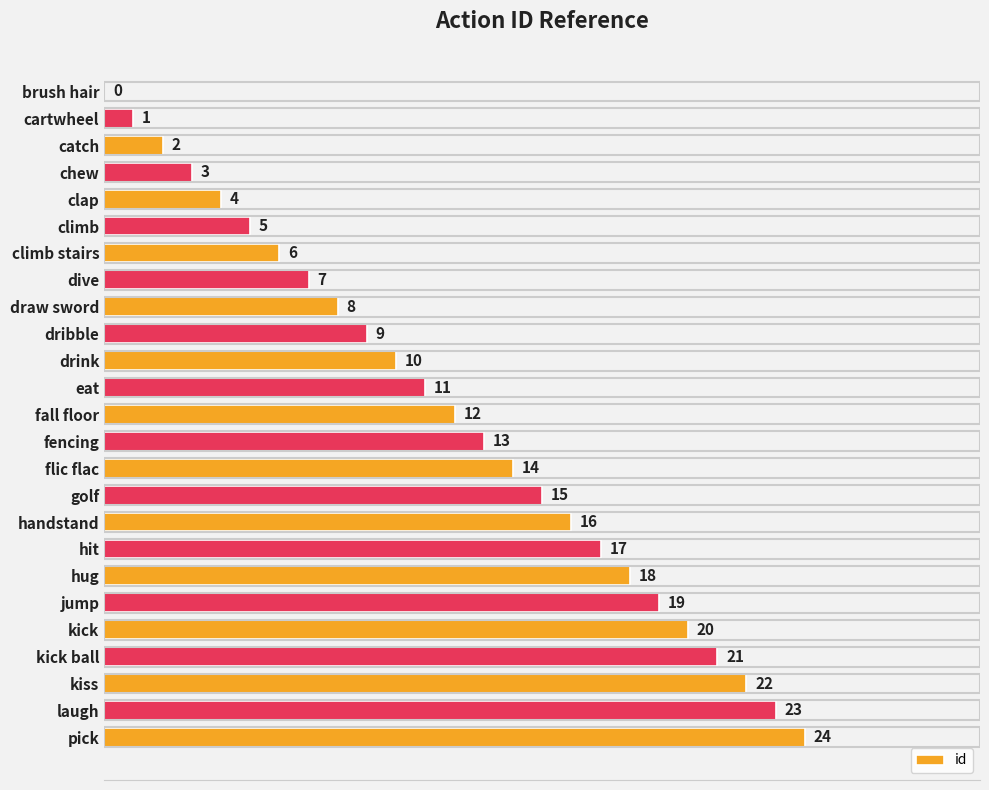

What value does the data have at hit, to the nearest 5?

15